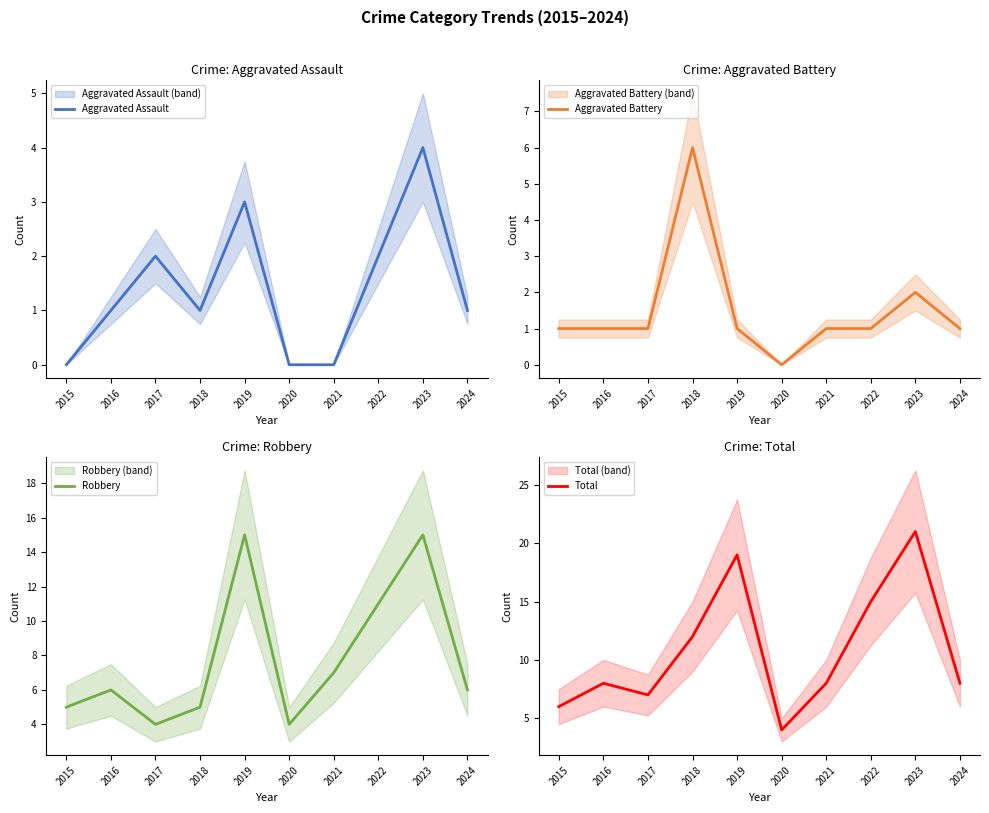

Which series has the largest total across all categories?

Total